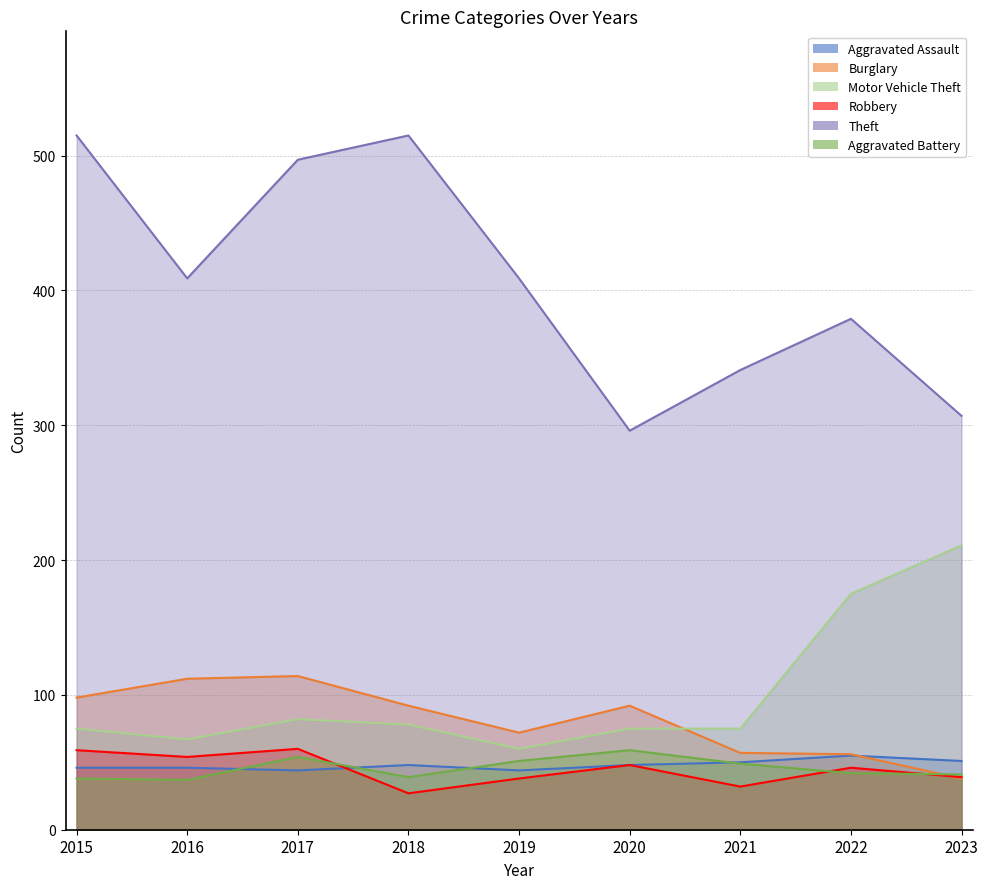

Where does the Robbery series first go above 46?

2015